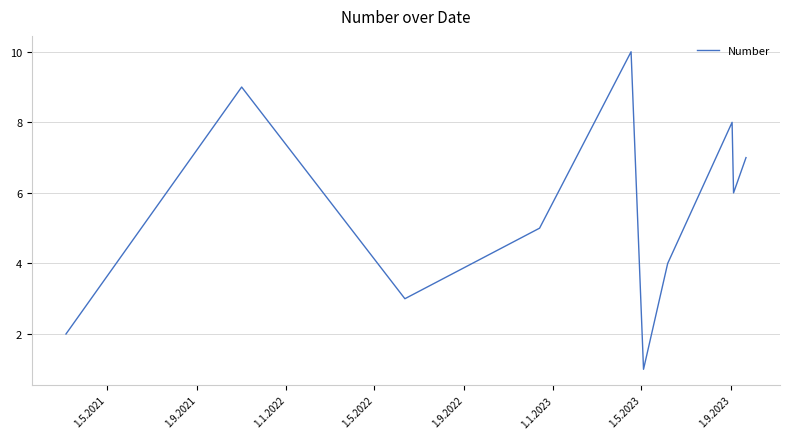

What is the greatest value displayed?

10